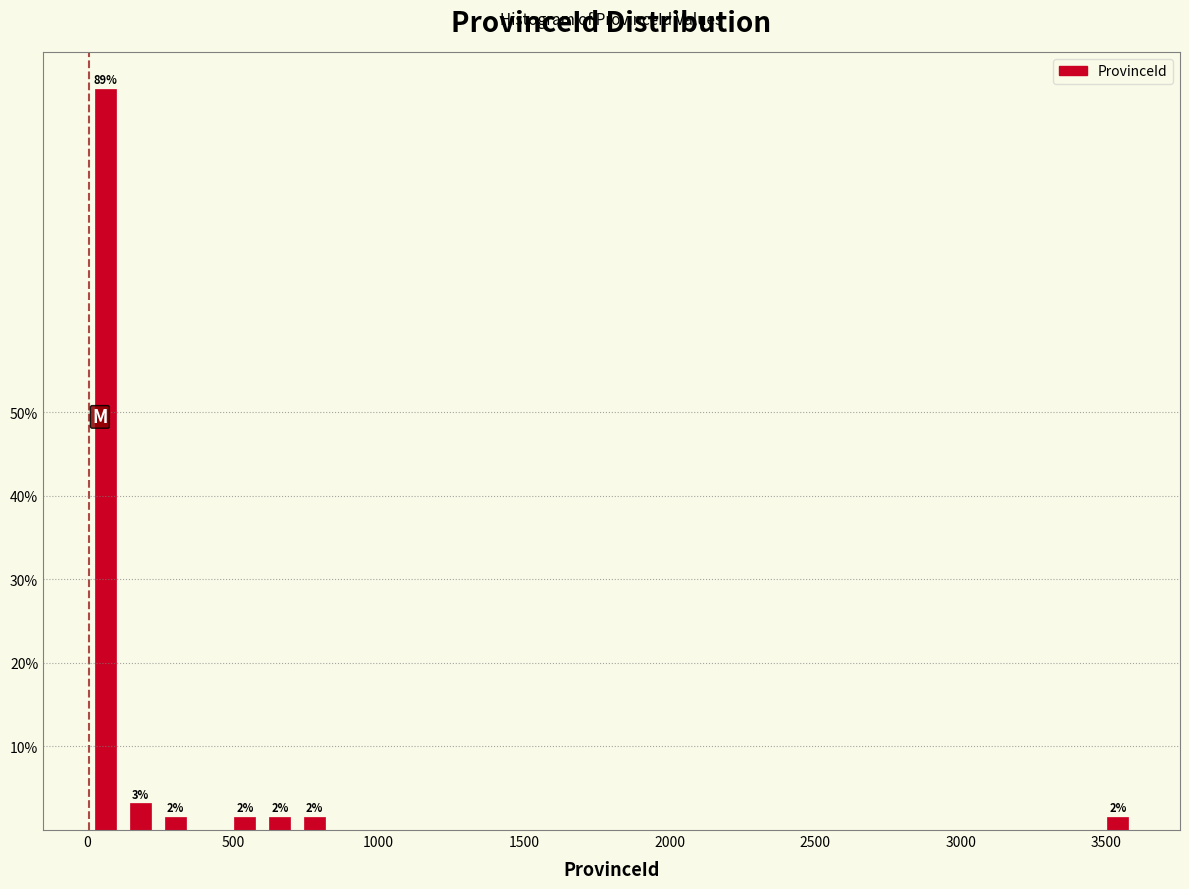

Around what value on the x-axis is the tallest bar? Give the approximate position of its centre, as read against the axis.

50